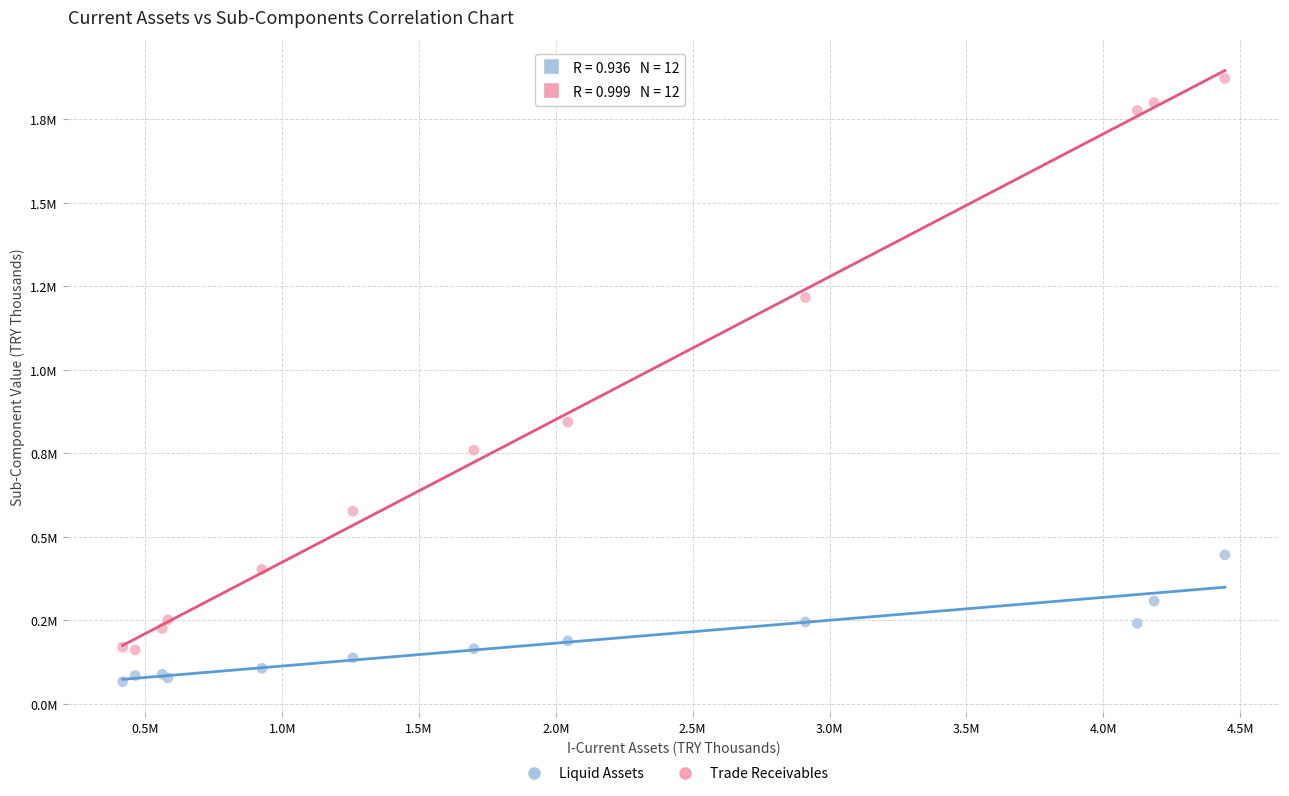

Which series contains the highest Y value?

Trade Receivables